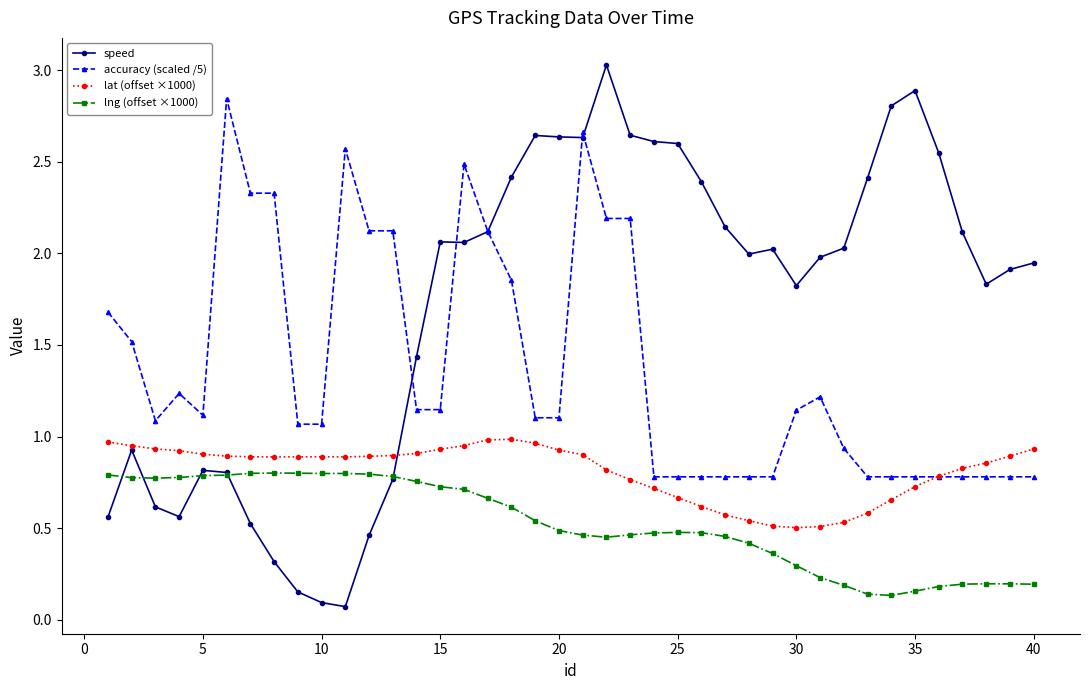

How many distinct data groups are displayed?

4